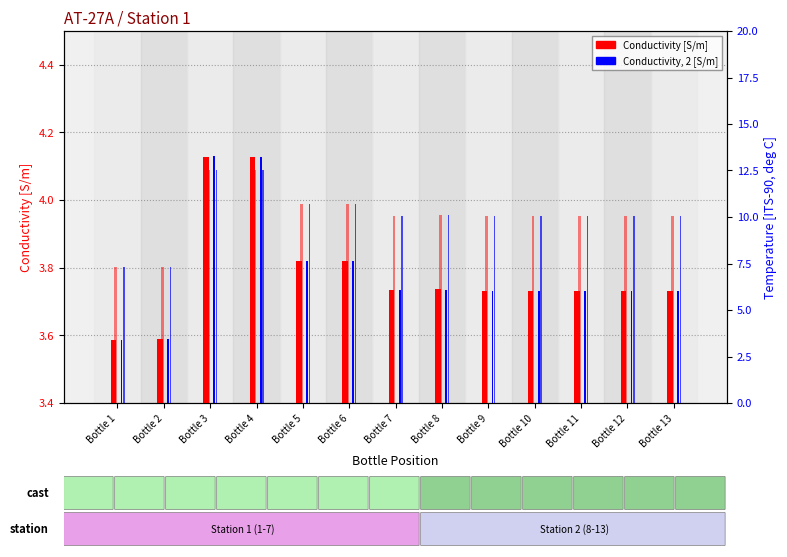

At how many categories does at least one series exceed 11?

2